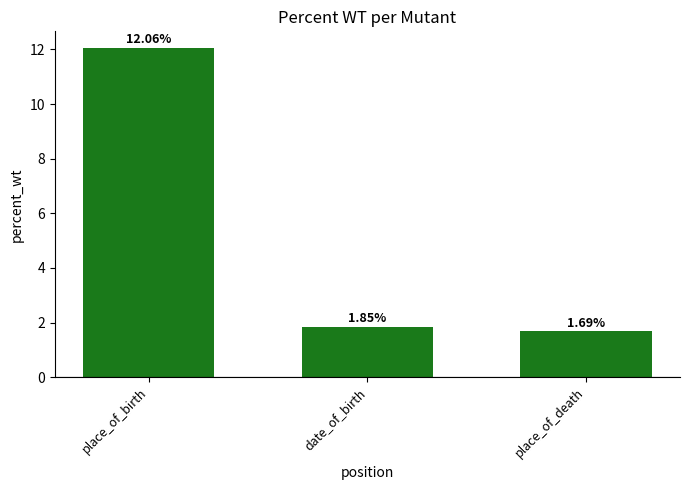

At which category does the chart reach its minimum across all series?

place_of_death